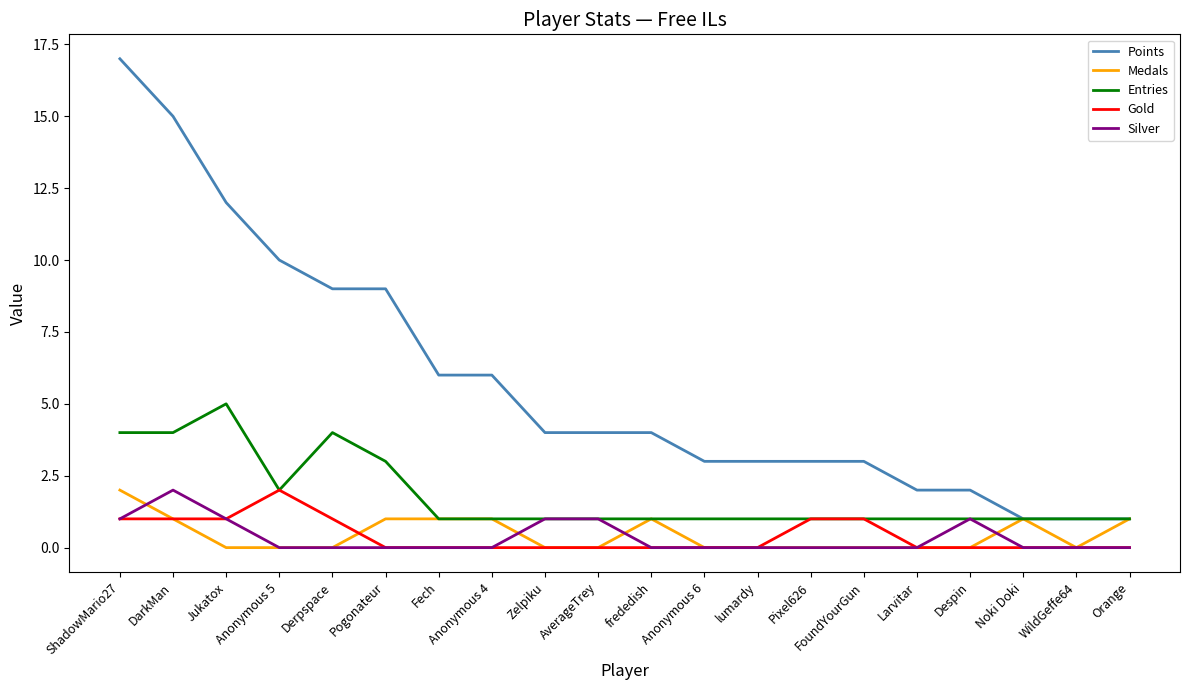

What position from the left is Jukatox?

3